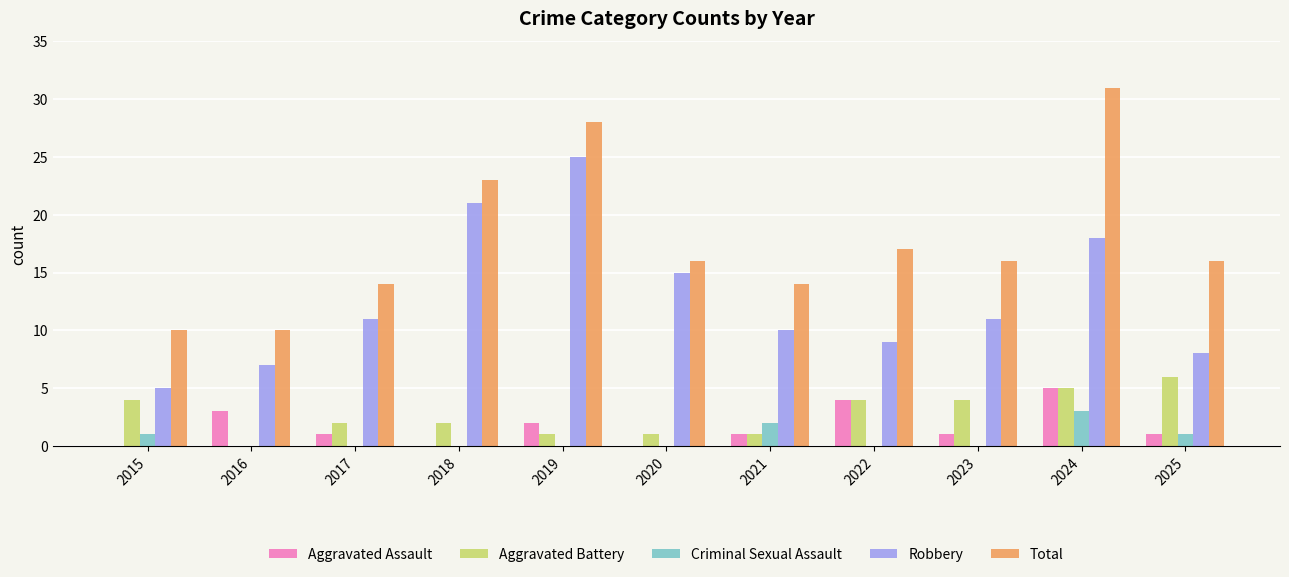

Count the number of categories in the chart.

11